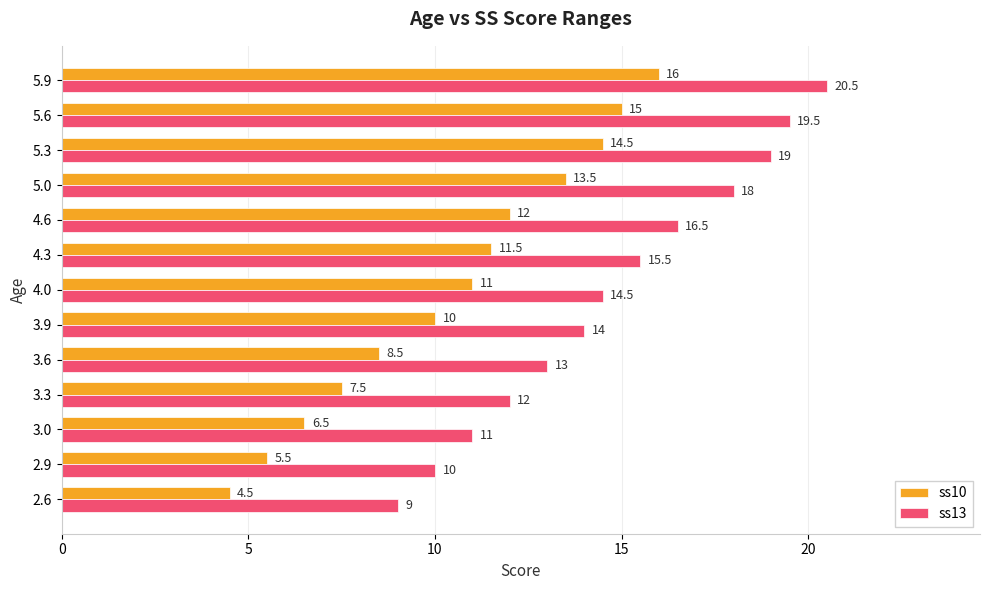

How many values in the ss10 series are below 11?

6